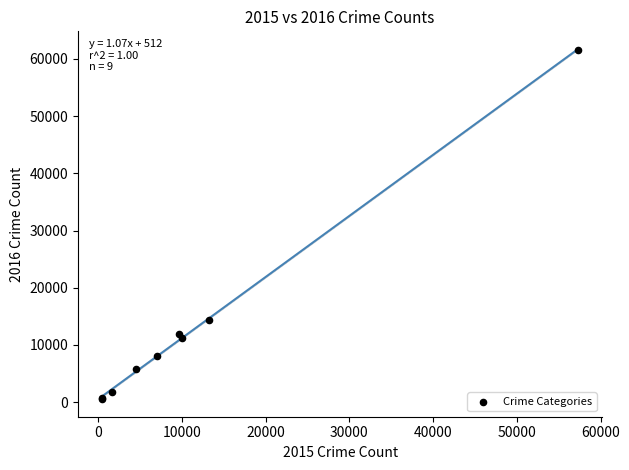

What Y value in the scatter plot is closest to 31068?

14289